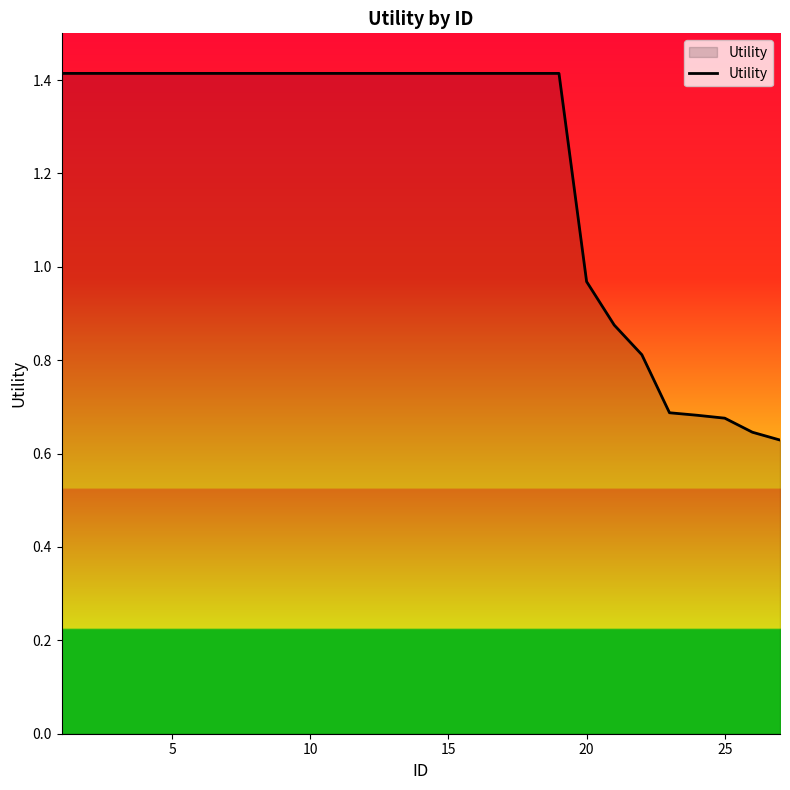

Is this an area chart (filled region under the line)?

No